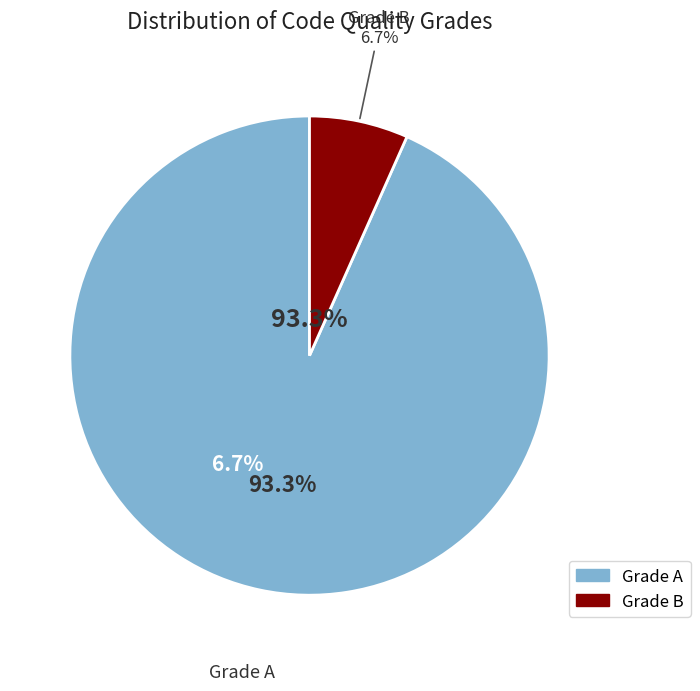

Is it true that Grade A is 99% of the pie?

False